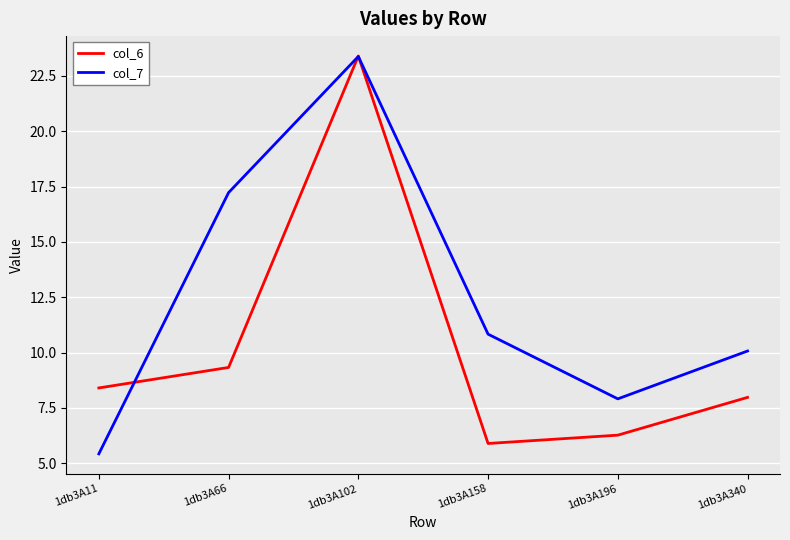

Which category has the highest value across all series?

1db3A102